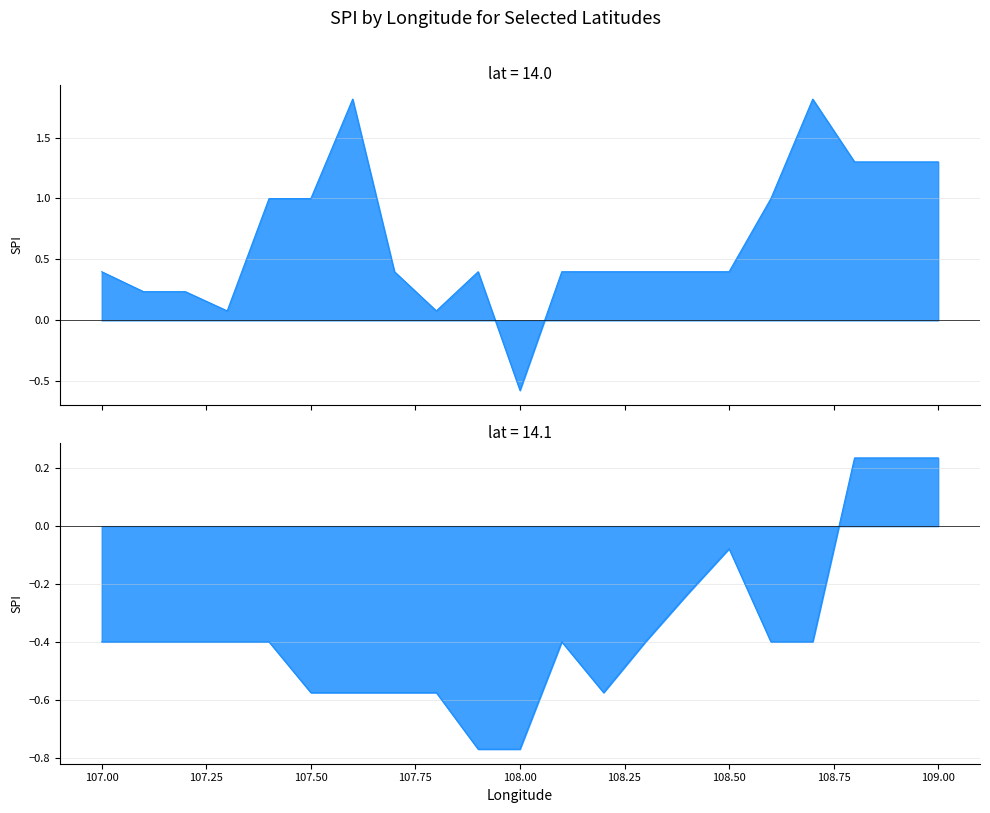

At which category is the sum across all series the highest?

108.8